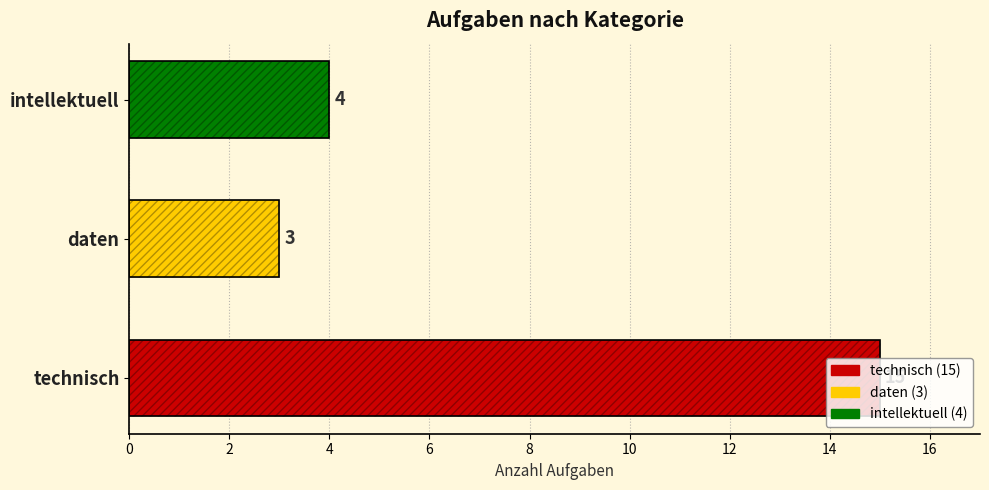

What is the maximum value shown in the chart?

15